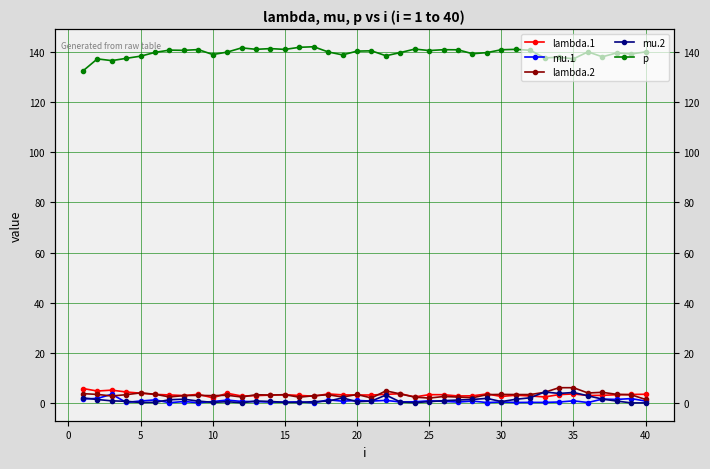

At how many categories does at least one series exceed 16?

40